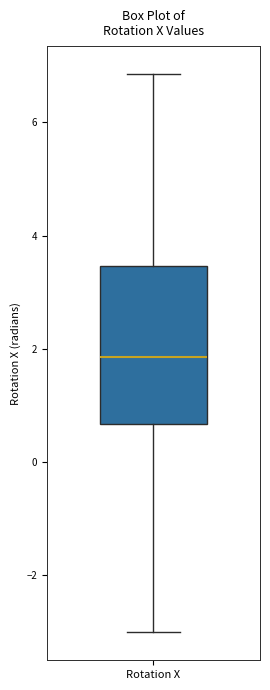

Transcribe this box plot: give where the median line is, the range the box spans, and where the two whiskers end, as read against the y-axis. The values are not printed on the chart, so give them approximately, as read against the axis.

median 1.8, box 0.6 to 3.4, whiskers -3.0 to 6.8